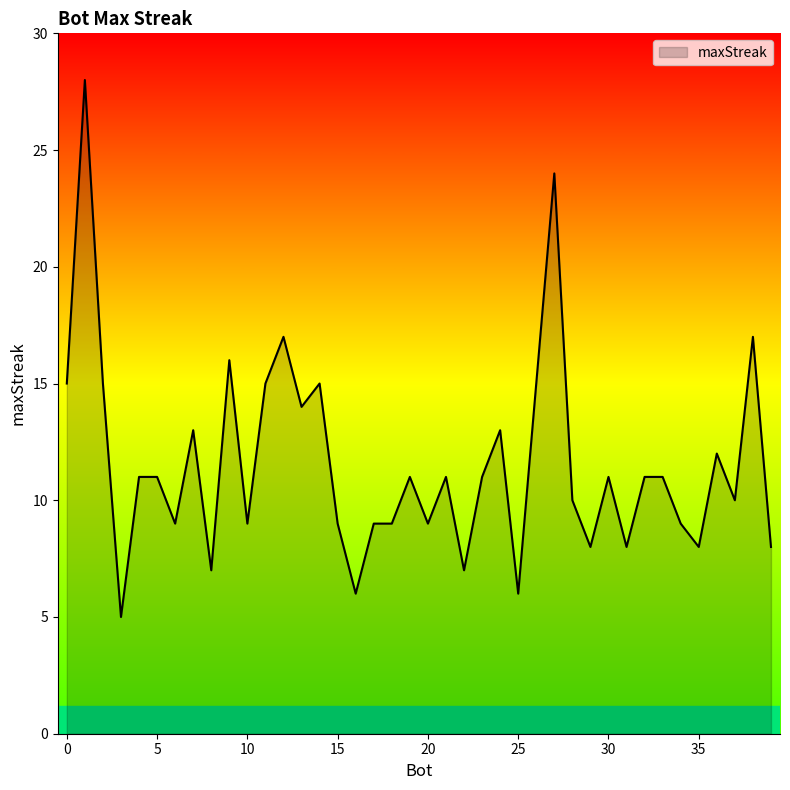

What is the smallest value displayed?

5